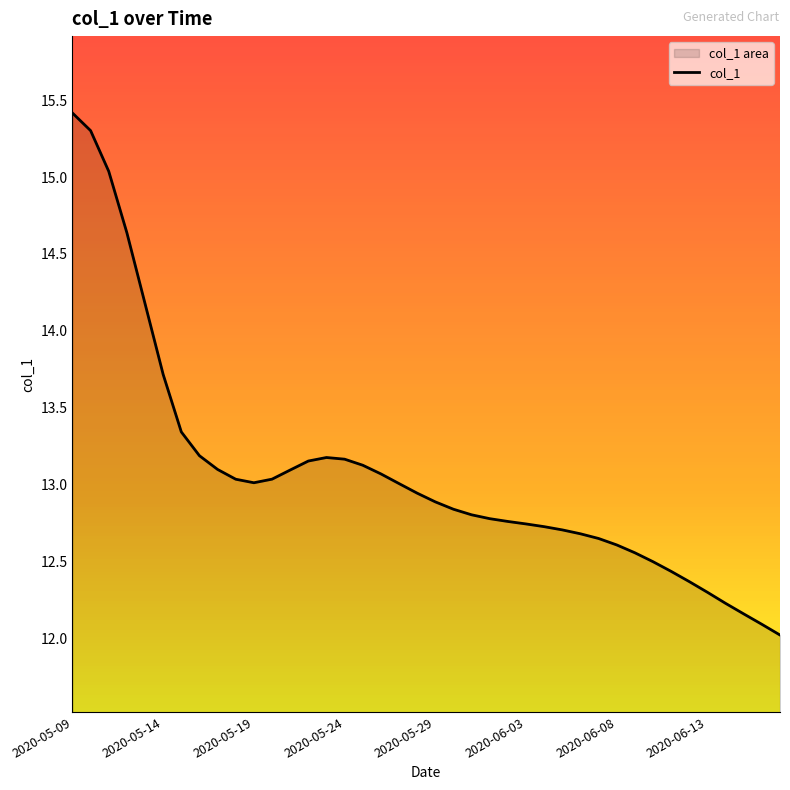

Reading left to right, extract all data points from this chart.

15.4	15.3	15.0	14.6	14.2	13.7	13.3	13.2	13.1	13.0	13.0	13.0	13.1	13.2	13.2	13.2	13.1	13.1	13.0	12.9	12.9	12.8	12.8	12.8	12.8	12.7	12.7	12.7	12.7	12.7	12.6	12.6	12.5	12.4	12.4	12.3	12.2	12.2	12.1	12.0